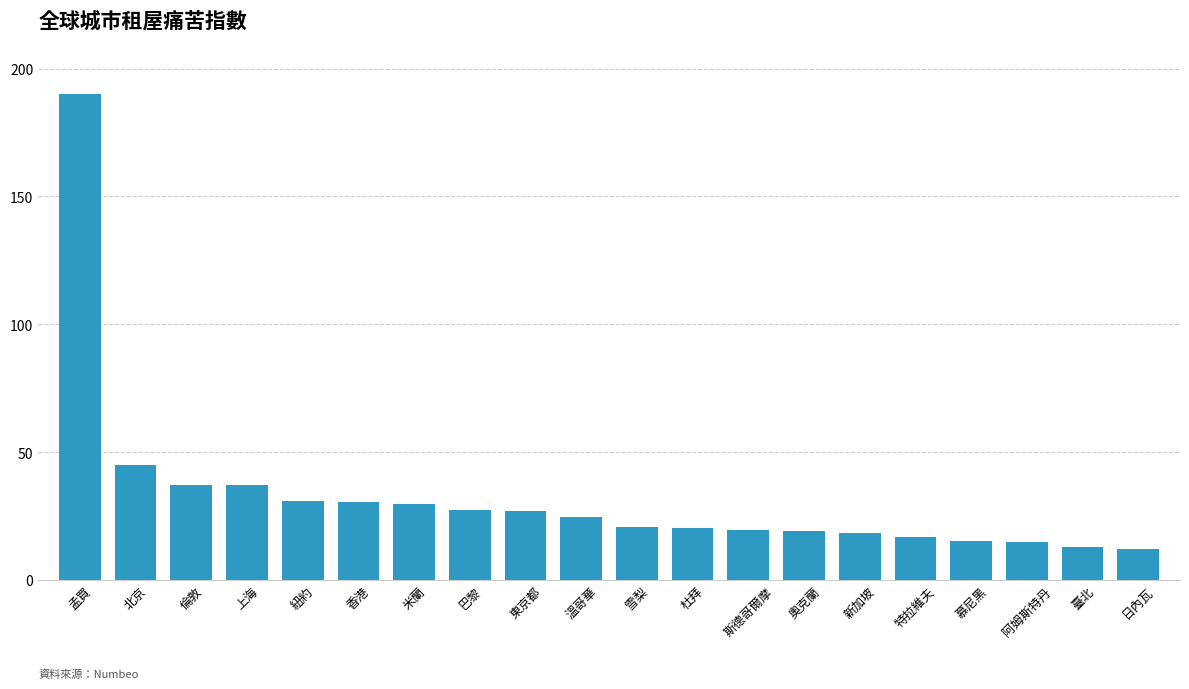

What is the ratio of the value at 溫哥華 to the value at 巴黎?

0.9